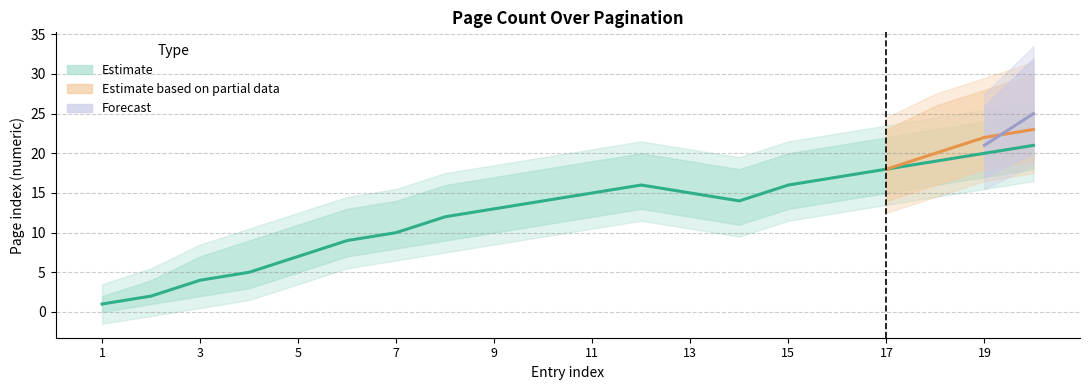

What is the greatest value displayed?

25